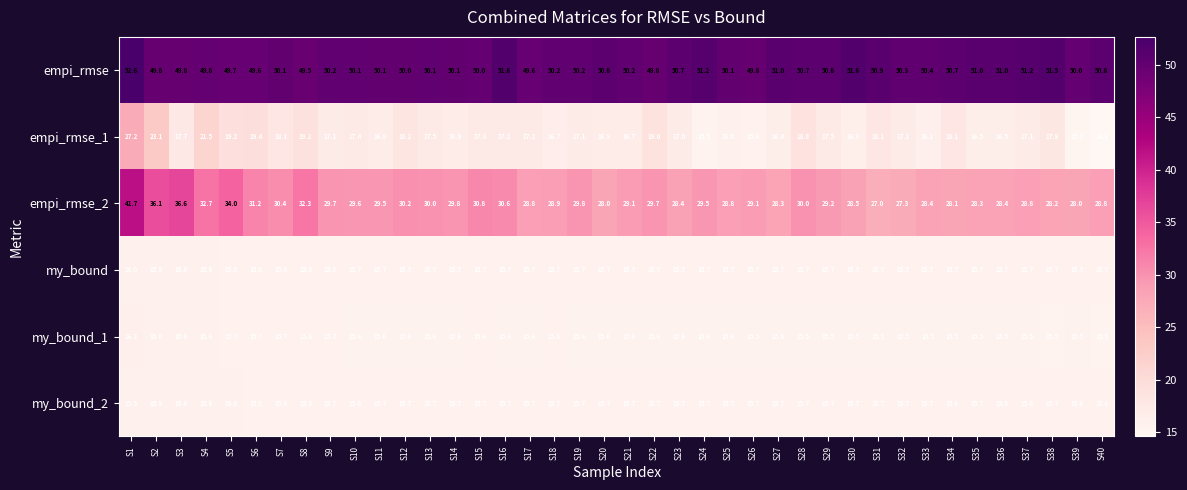

Count the number of data series in this chart.

6